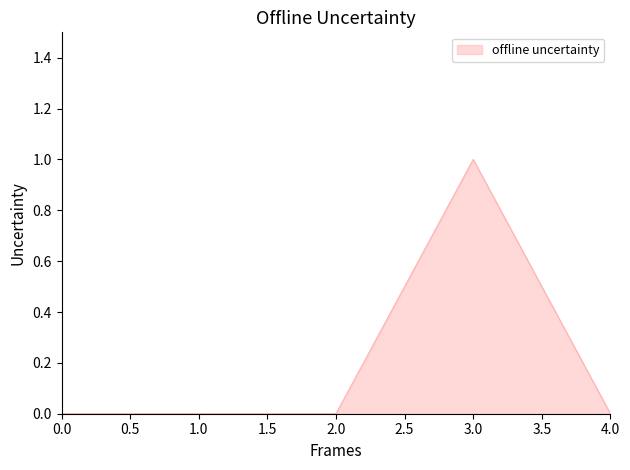

What position from the left is 3.0?

4